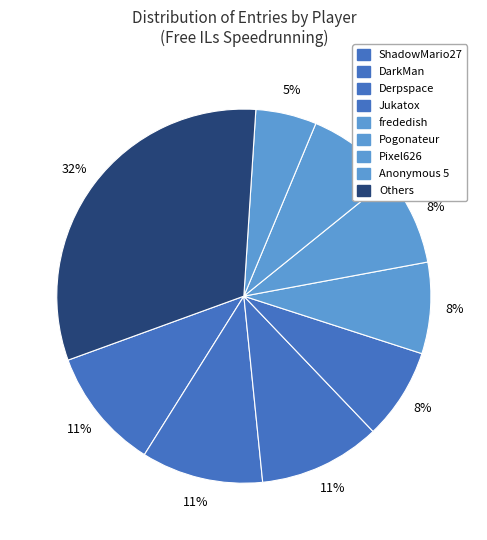

How many segments does this pie chart have?

9